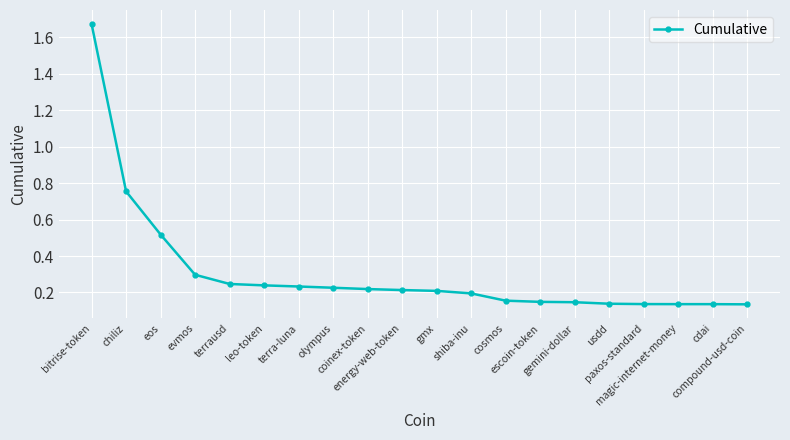

What is the difference between the maximum and minimum values?

1.5